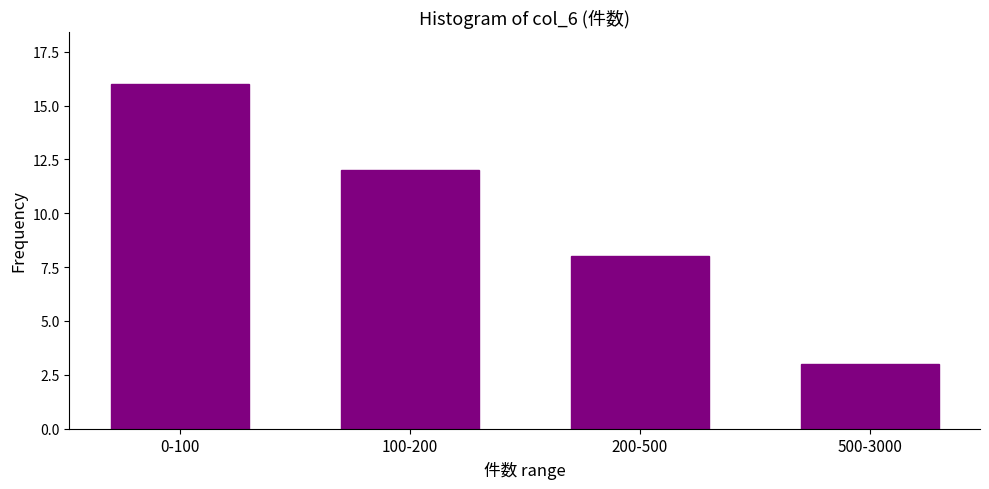

Reading left to right, what are all the values shown in this chart?

16	12	8	3